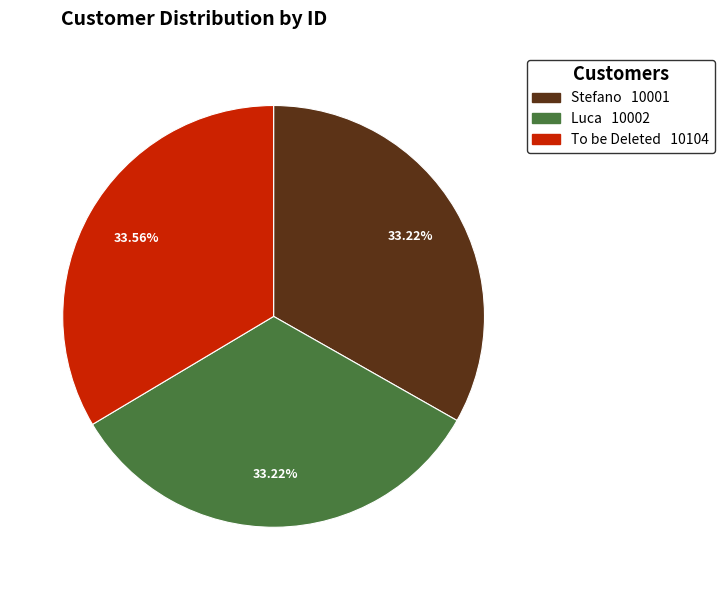

What percentage is the Luca slice, to the nearest percent?

33%